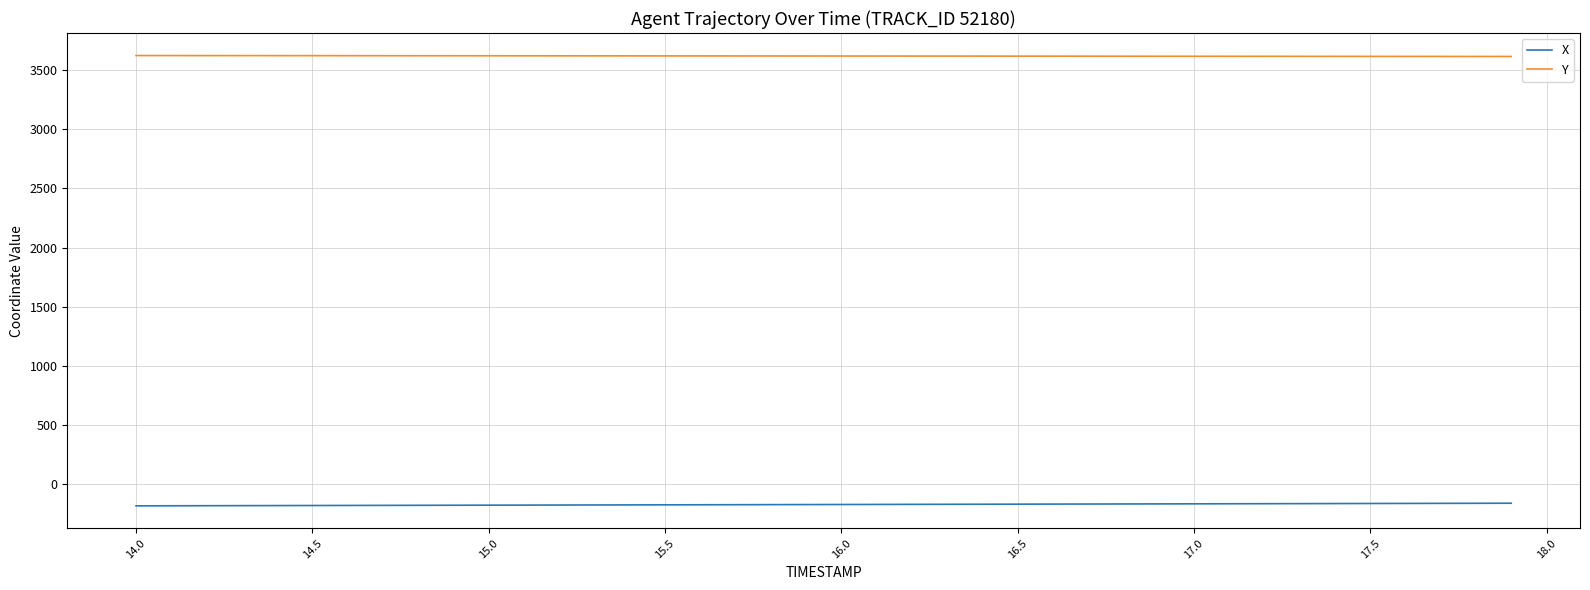

True or false: Y and X cross at least once.

False